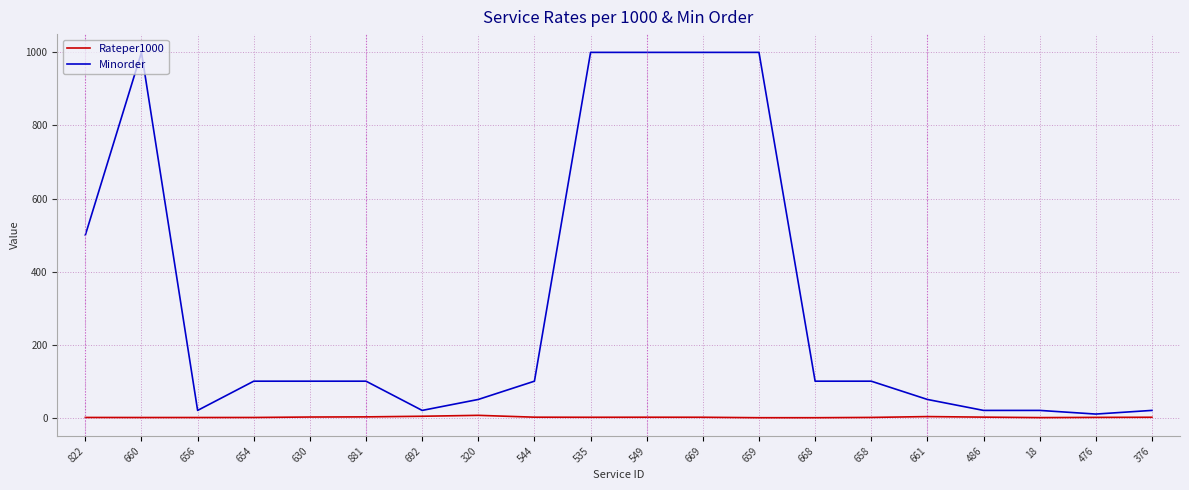

What are all the series names shown in the legend?

Rateper1000, Minorder